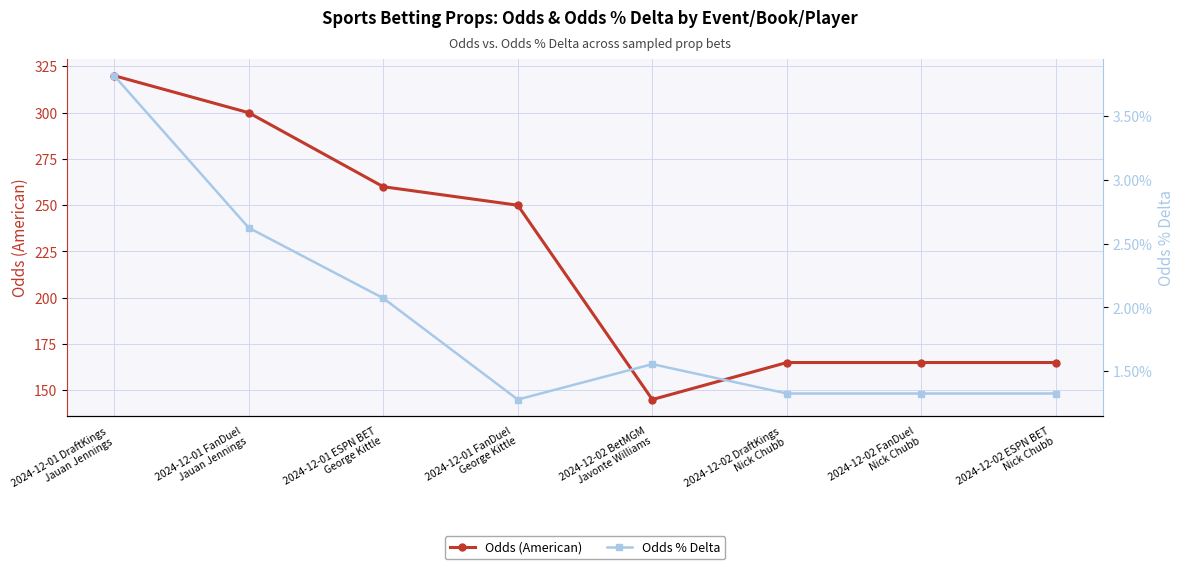

What is the label of the 3rd point from the right?

2024-12-02 DraftKings
Nick Chubb